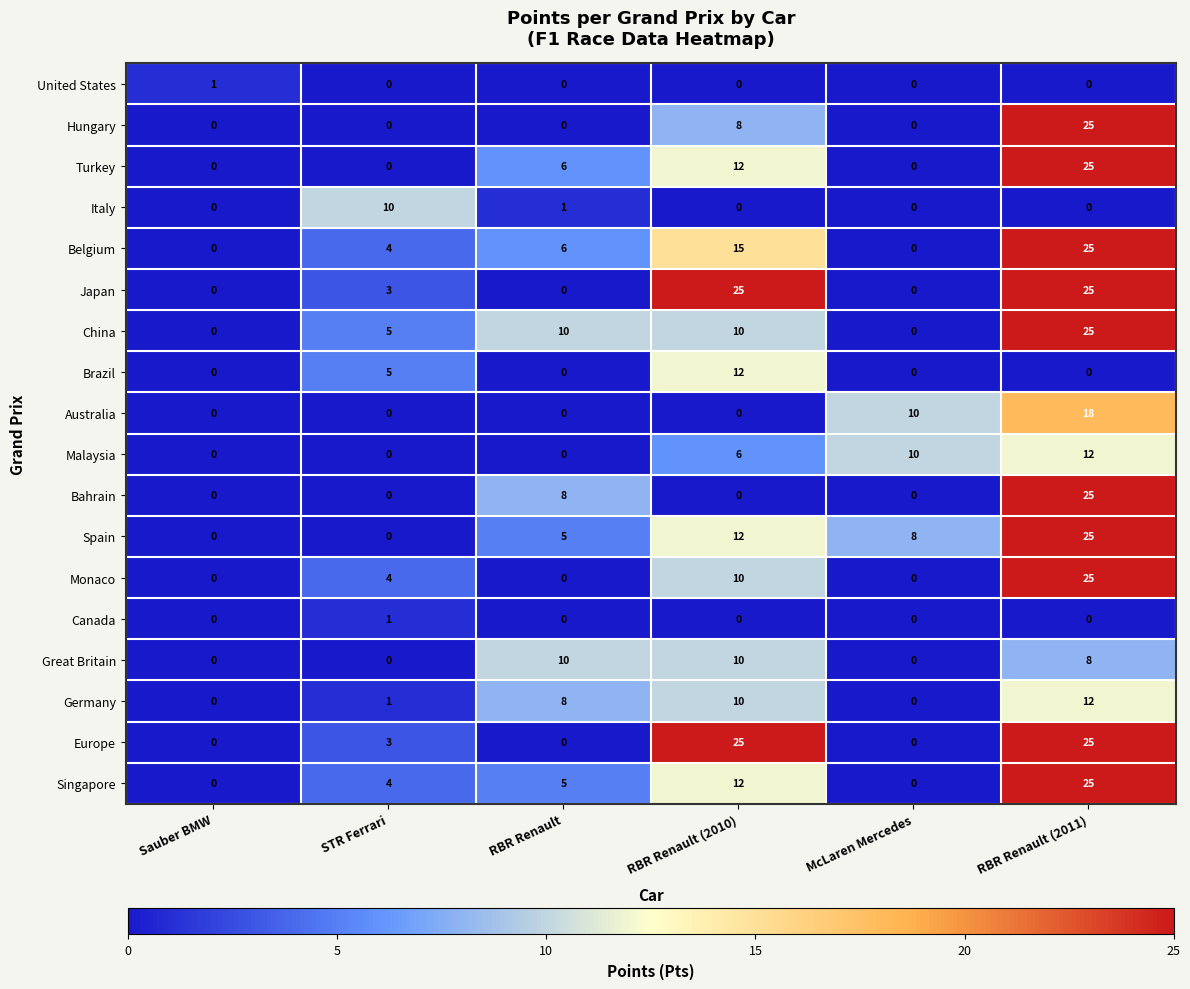

What is the difference between the maximum and minimum values in the Monaco series?

25